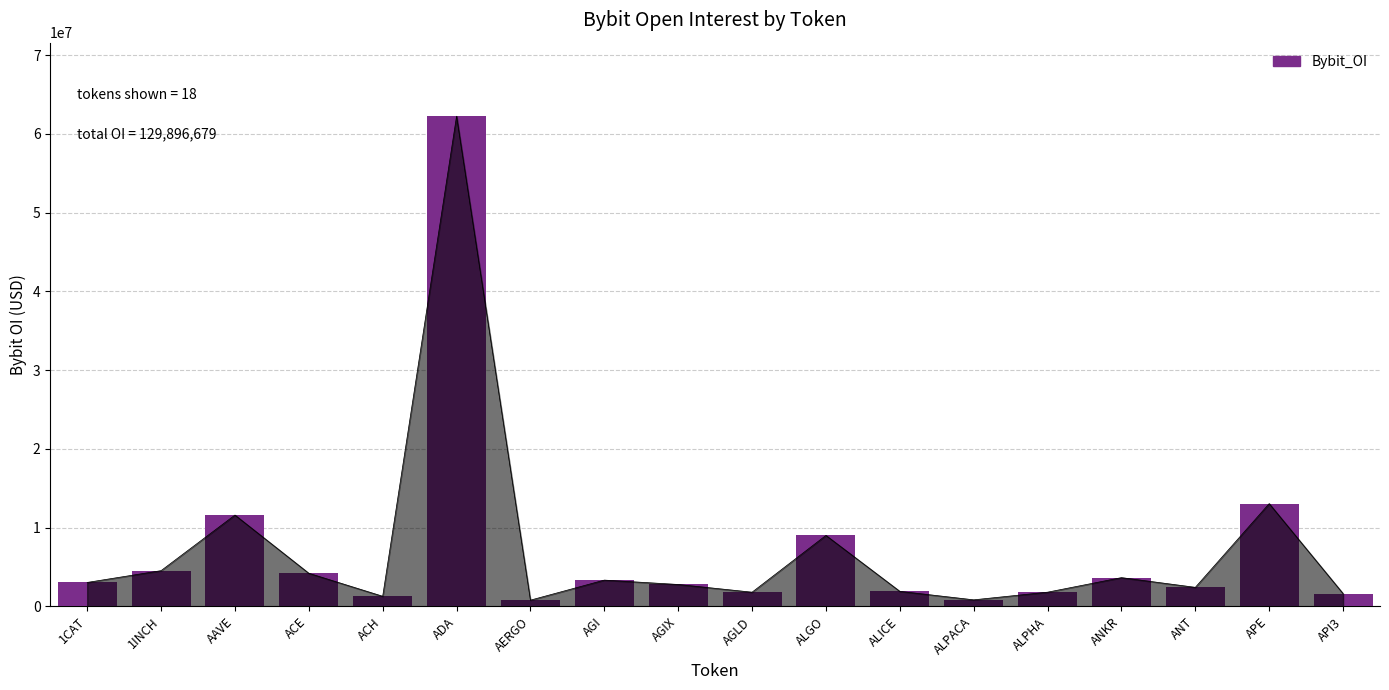

What is the sum of all values?

129896679